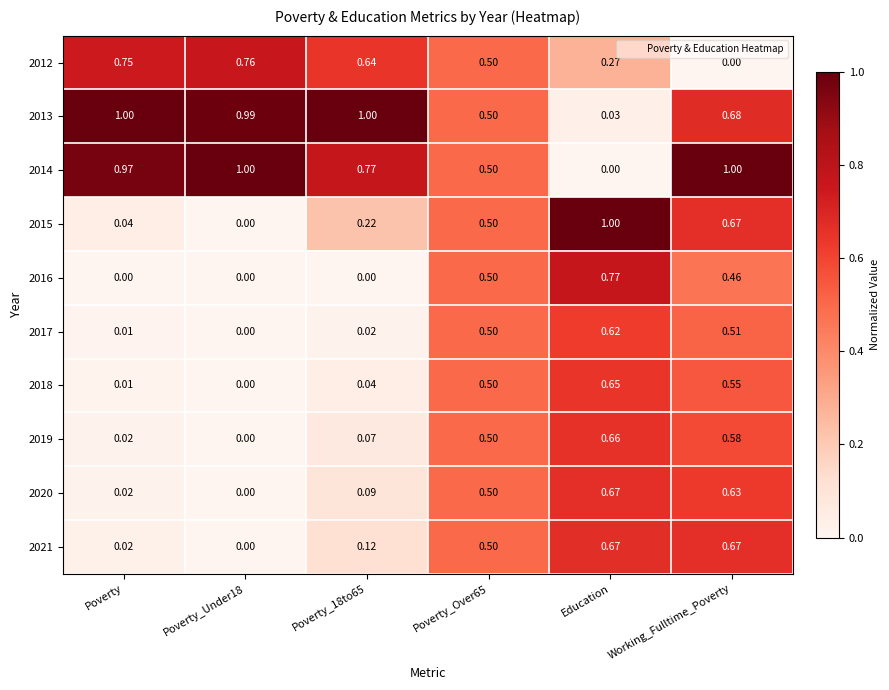

Which category has the lowest value in the 2014 series?

Education